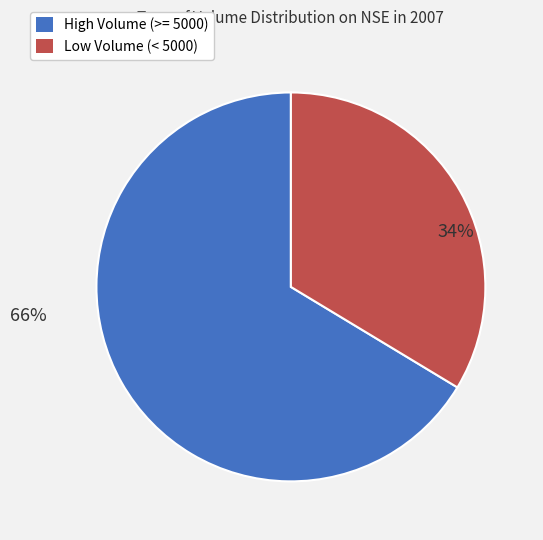

How many segments does this pie chart have?

2